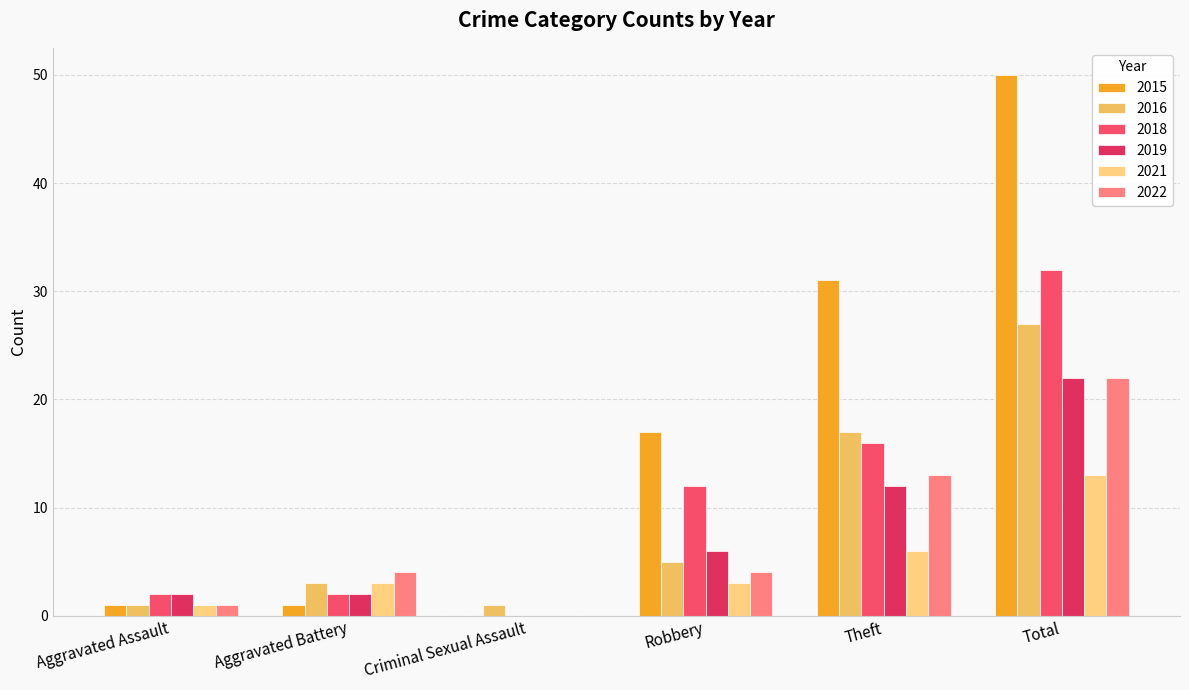

Reading left to right, extract all data points from this chart.

2015: Aggravated Assault=1	Aggravated Battery=1	Criminal Sexual Assault=0	Robbery=17	Theft=31	Total=50
2016: Aggravated Assault=1	Aggravated Battery=3	Criminal Sexual Assault=1	Robbery=5	Theft=17	Total=27
2018: Aggravated Assault=2	Aggravated Battery=2	Criminal Sexual Assault=0	Robbery=12	Theft=16	Total=32
2019: Aggravated Assault=2	Aggravated Battery=2	Criminal Sexual Assault=0	Robbery=6	Theft=12	Total=22
2021: Aggravated Assault=1	Aggravated Battery=3	Criminal Sexual Assault=0	Robbery=3	Theft=6	Total=13
2022: Aggravated Assault=1	Aggravated Battery=4	Criminal Sexual Assault=0	Robbery=4	Theft=13	Total=22